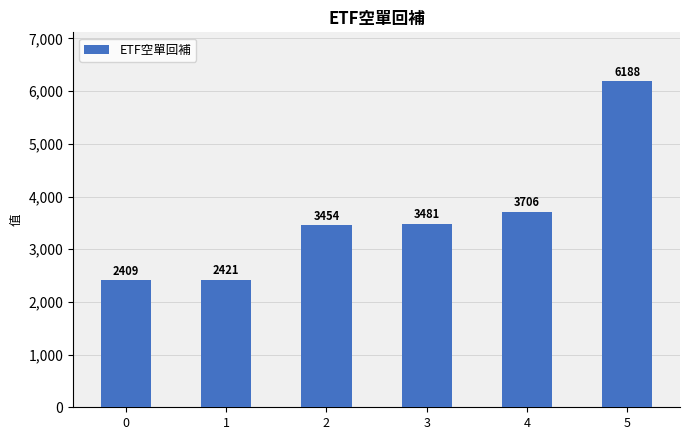

How many data points does each series have?

6